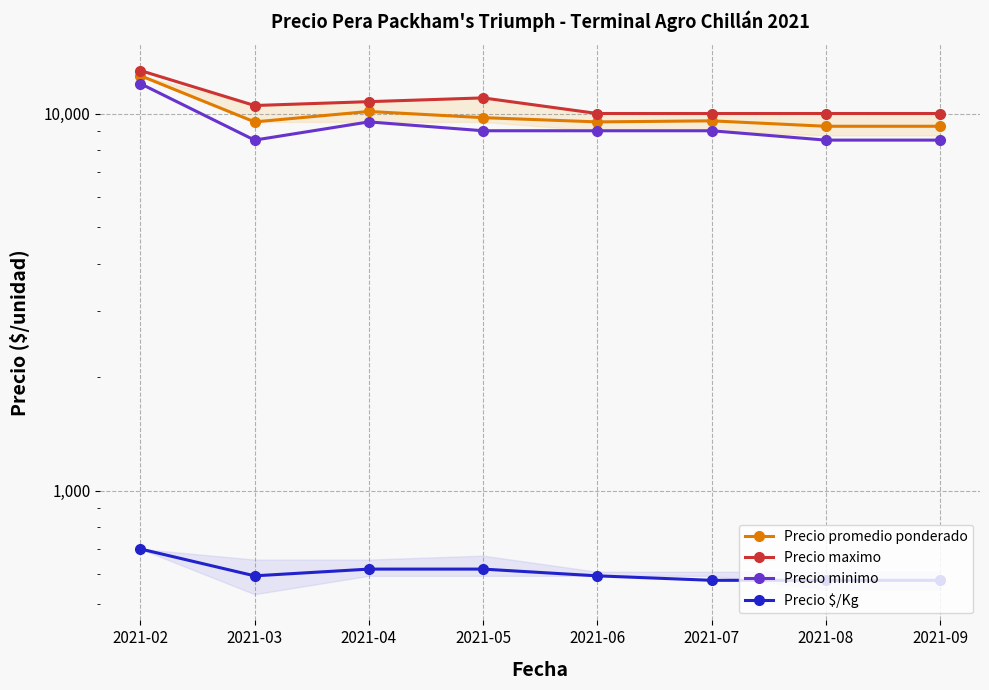

List the labels in order of Precio promedio ponderado value, smallest first.

2021-08, 2021-09, 2021-03, 2021-06, 2021-07, 2021-05, 2021-04, 2021-02